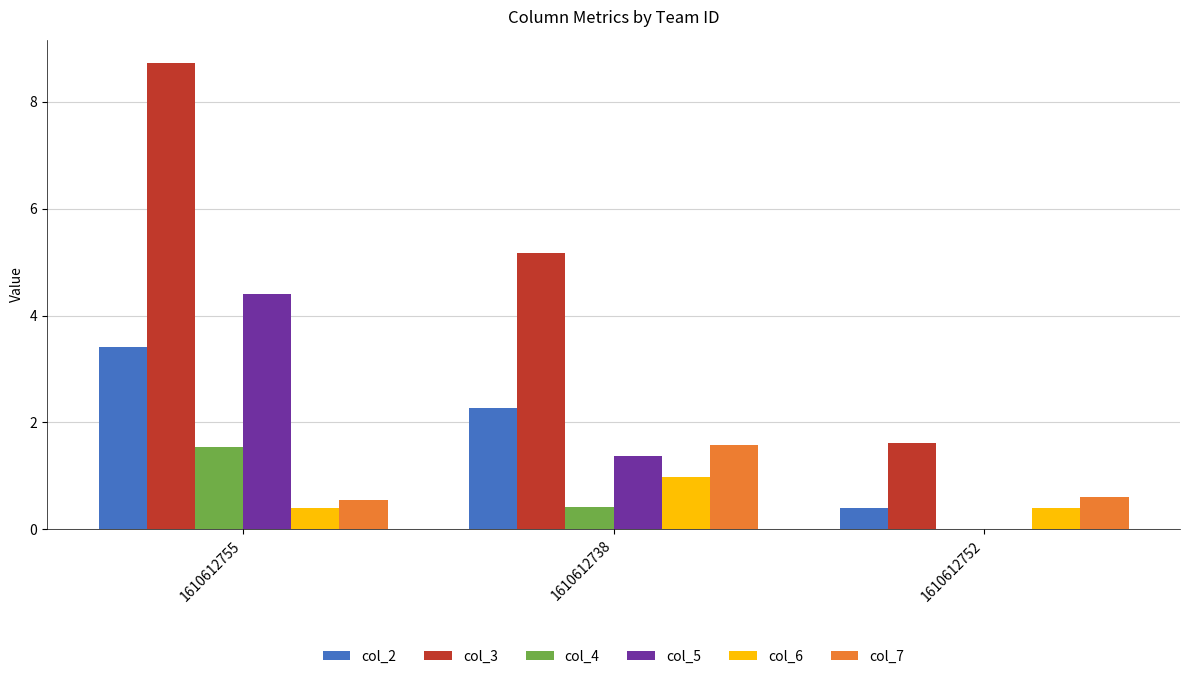

At which label is col_3 closest to 5?

1610612738